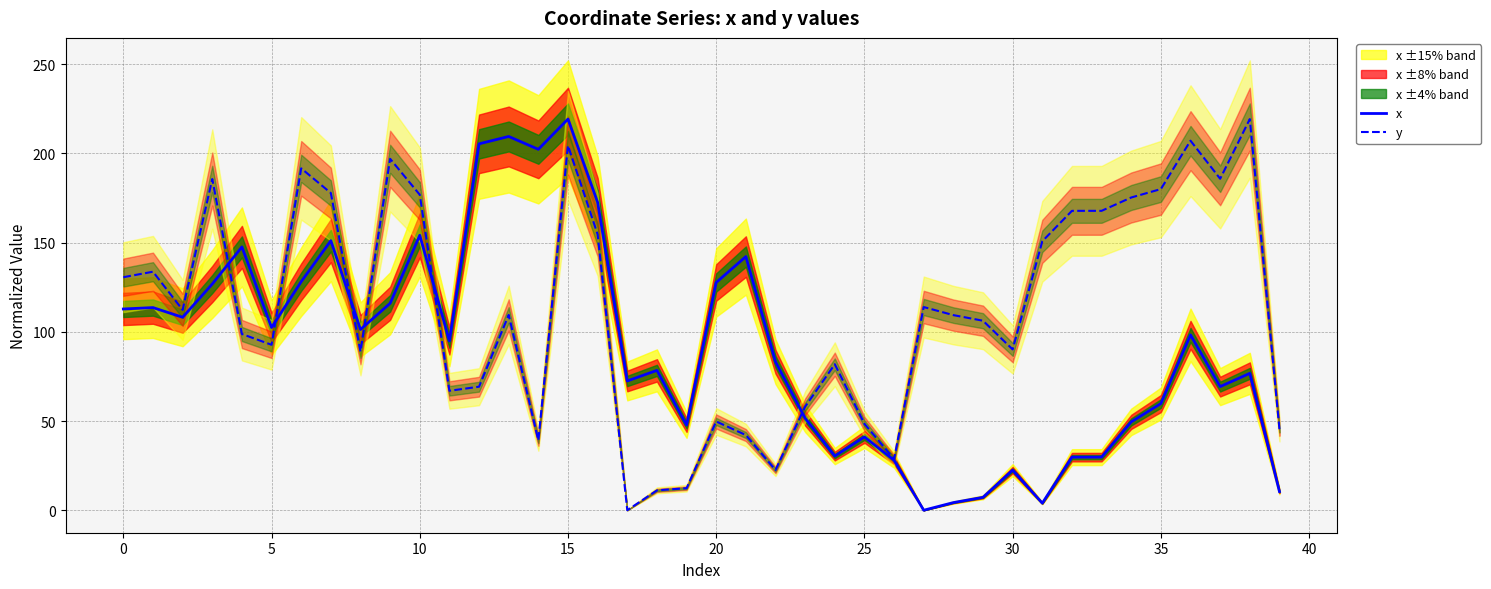

In y, how many points are lower than both neighbors (excluding endpoints)?

10